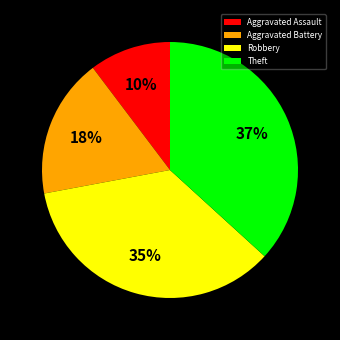

True or false: Robbery accounts for 21% of the total.

False